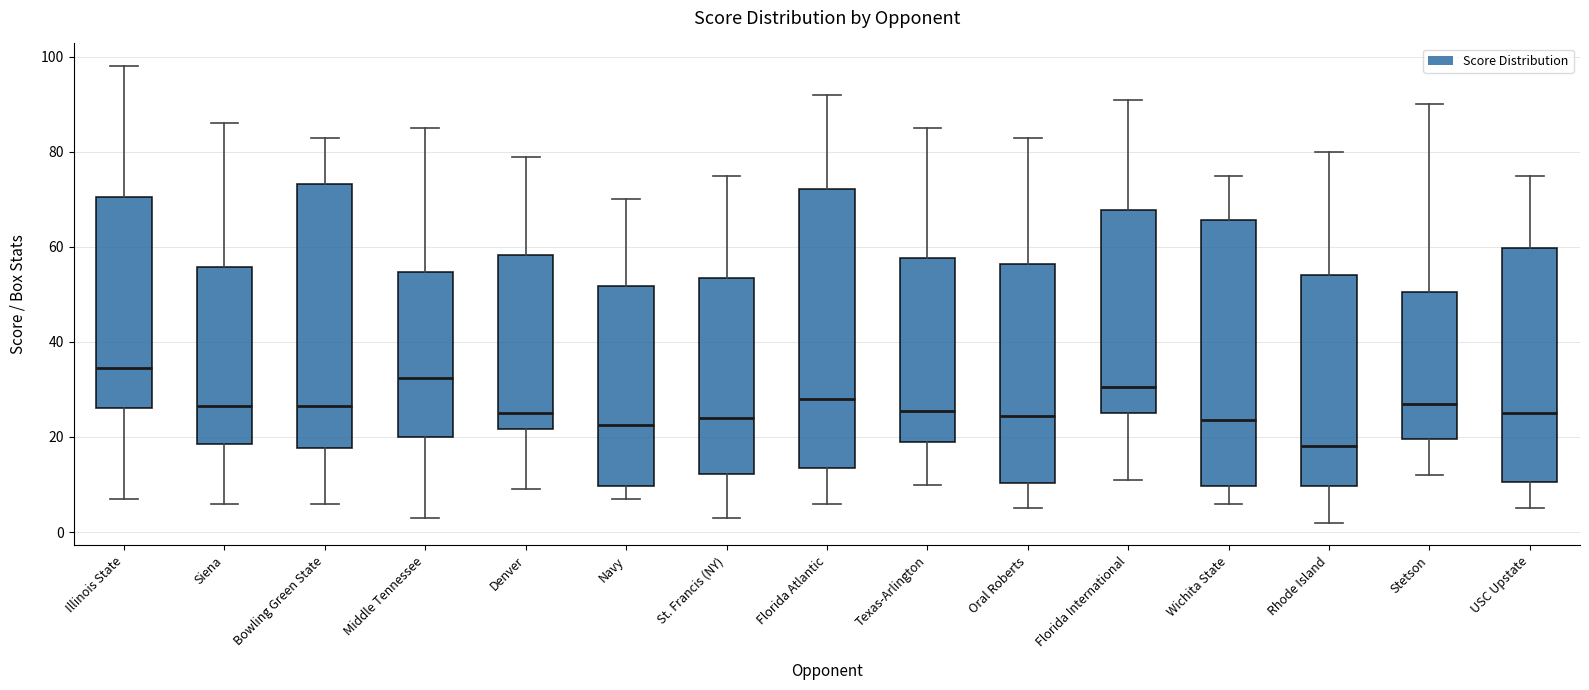

Comparing the boxes themselves (not the whiskers), which one is the tallest?

Florida Atlantic